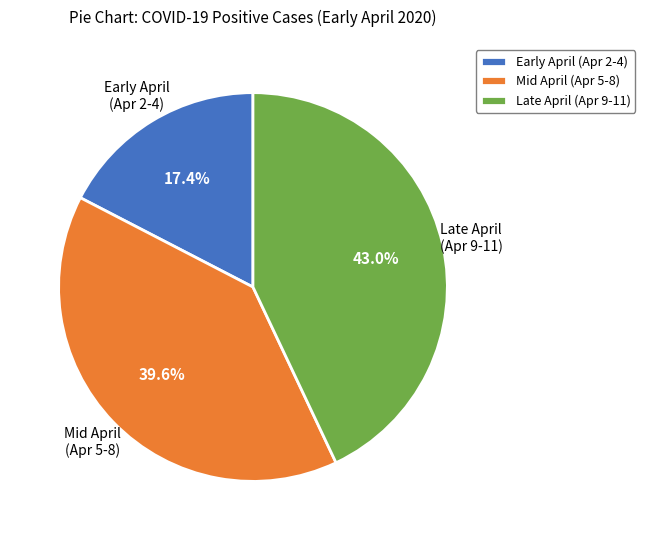

Combined, do Mid April (Apr 5-8) and Late April (Apr 9-11) account for over 50%?

Yes